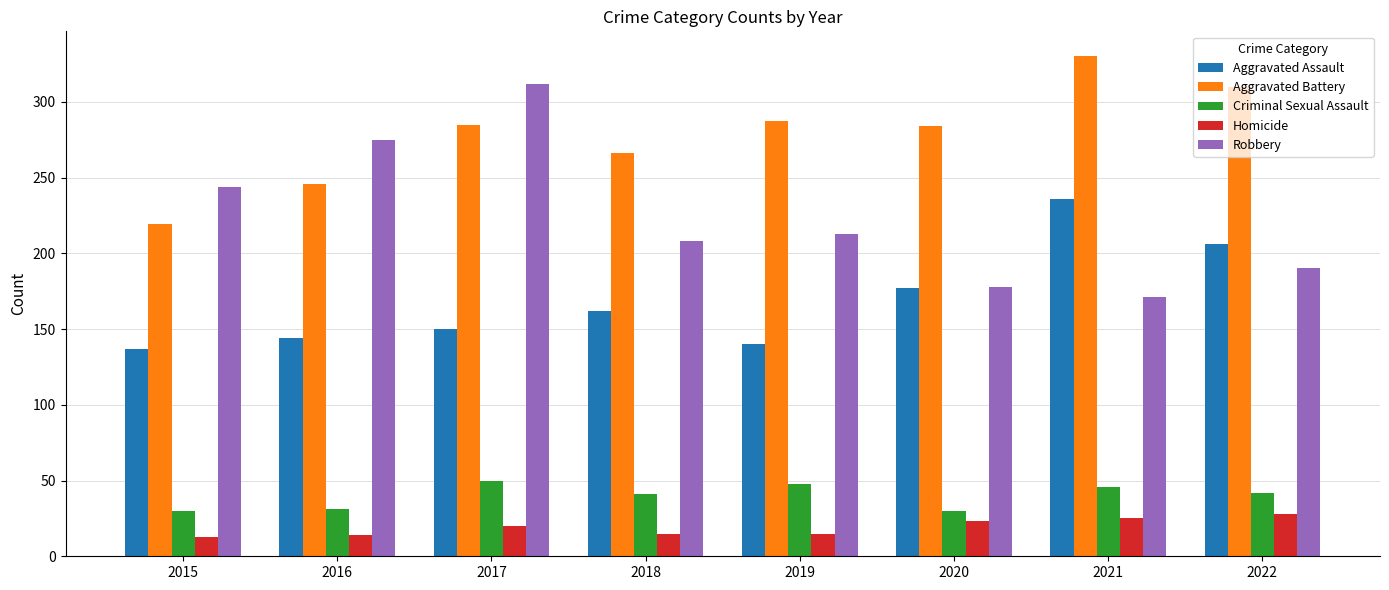

How many groups of bars are there?

8